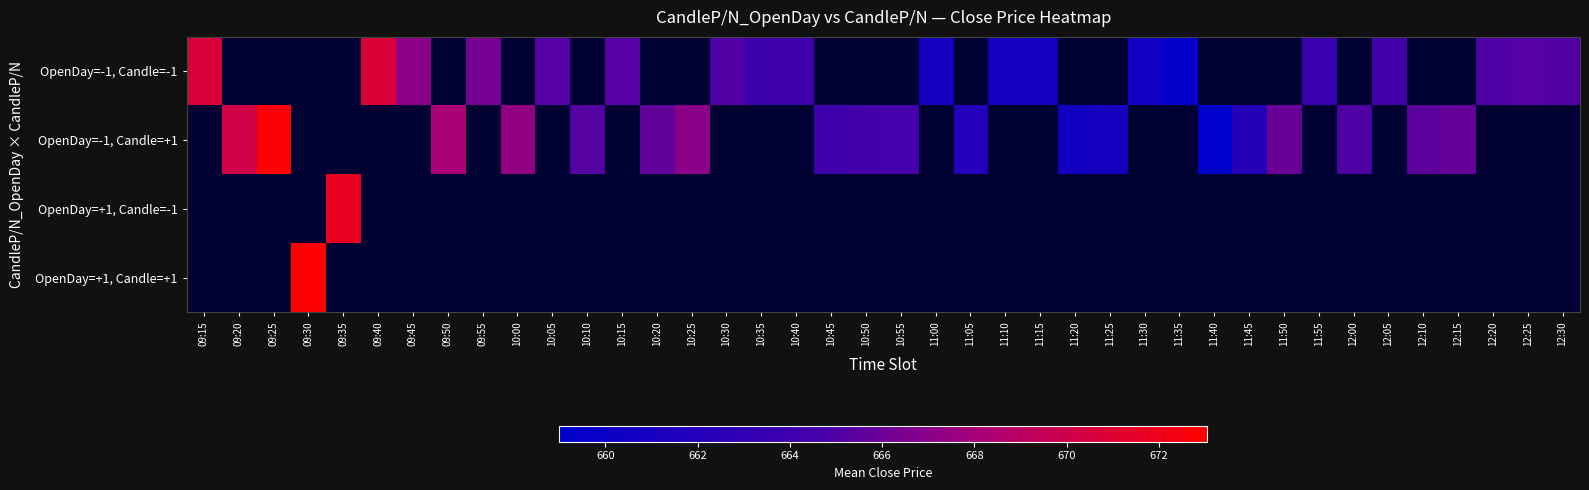

At which label does OpenDay=-1, Candle=-1 reach its peak?

09:40